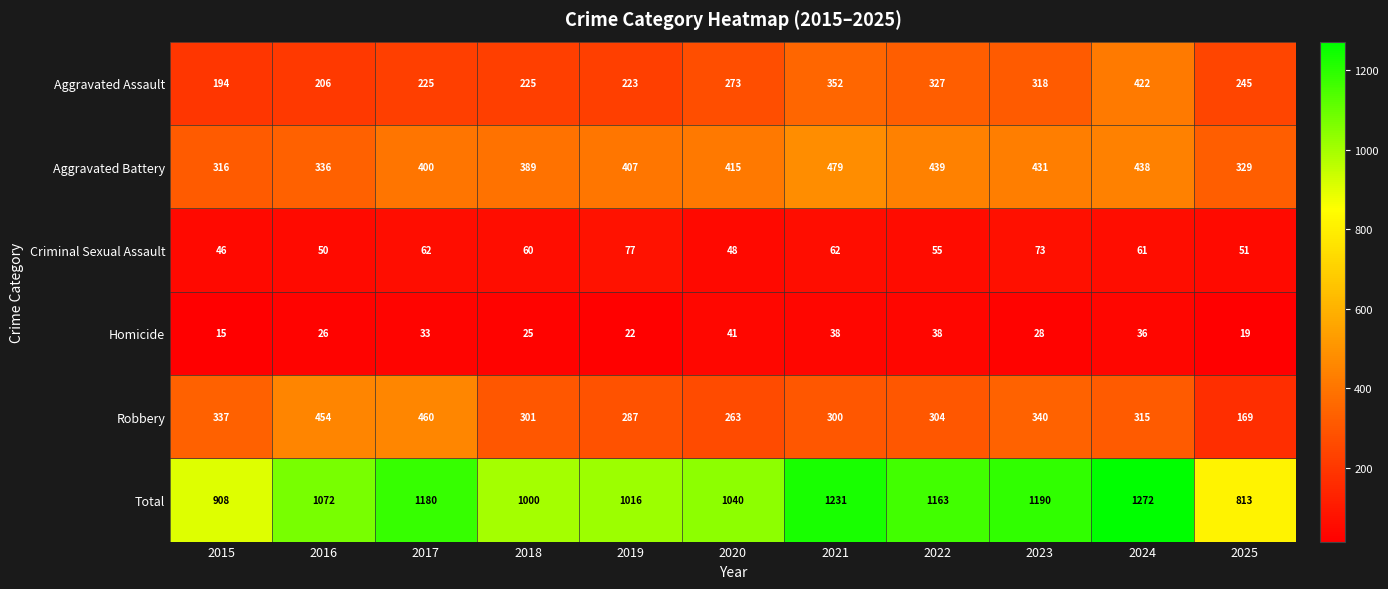

What is the difference between the Homicide values at 2020 and 2025?

22